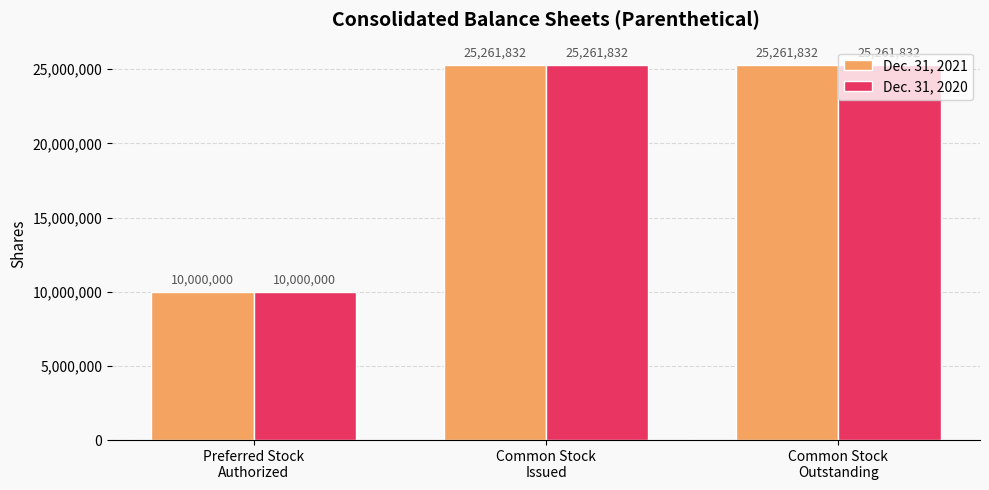

What is the sum of all Dec. 31, 2020 values?

60523664